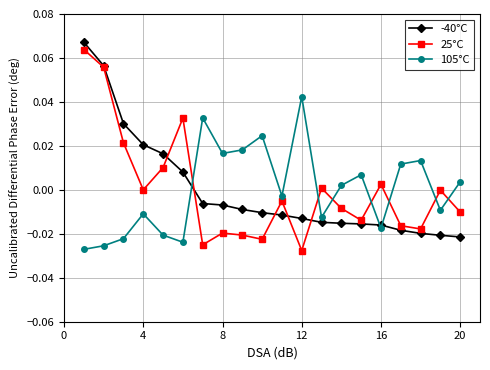

How many interior local peaks does the 105°C series have?

6